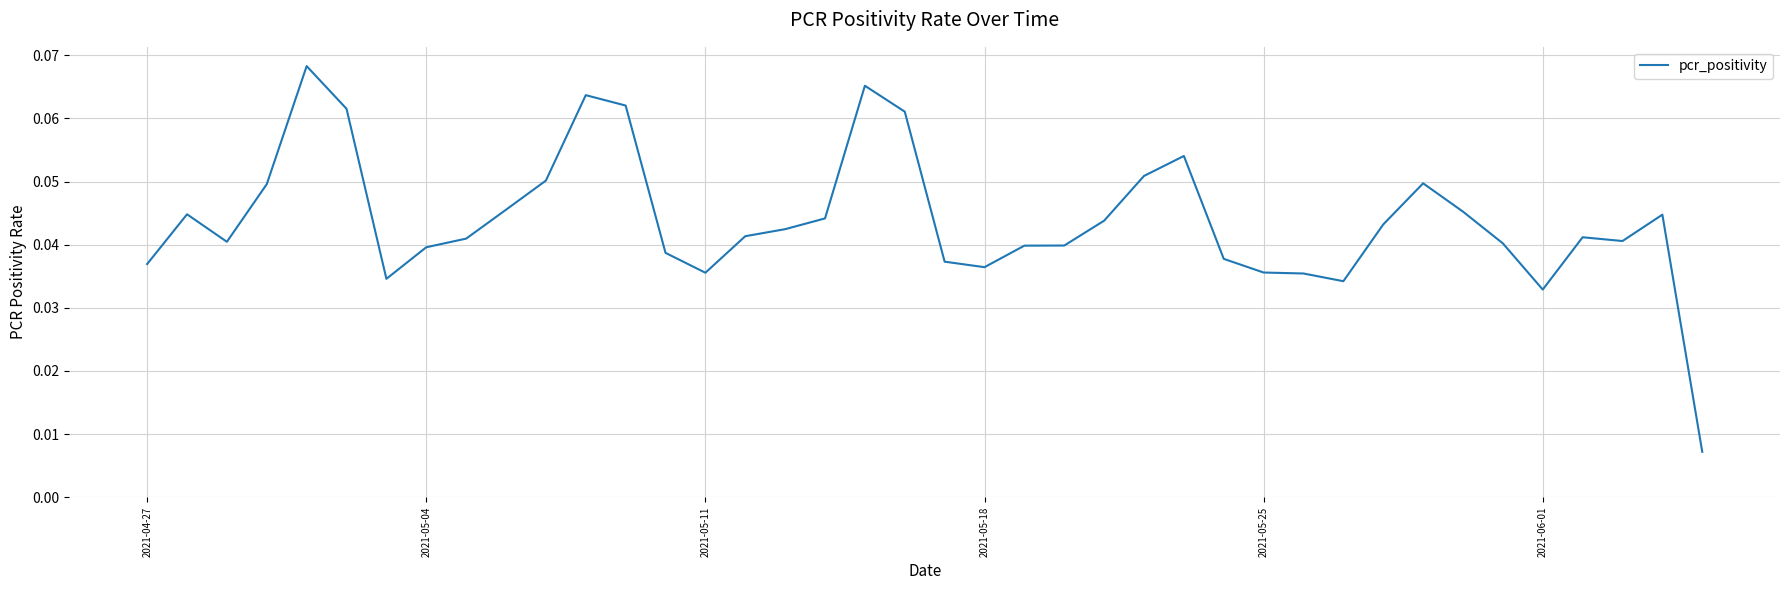

True or false: the data has more than 2 interior local peaks.

True